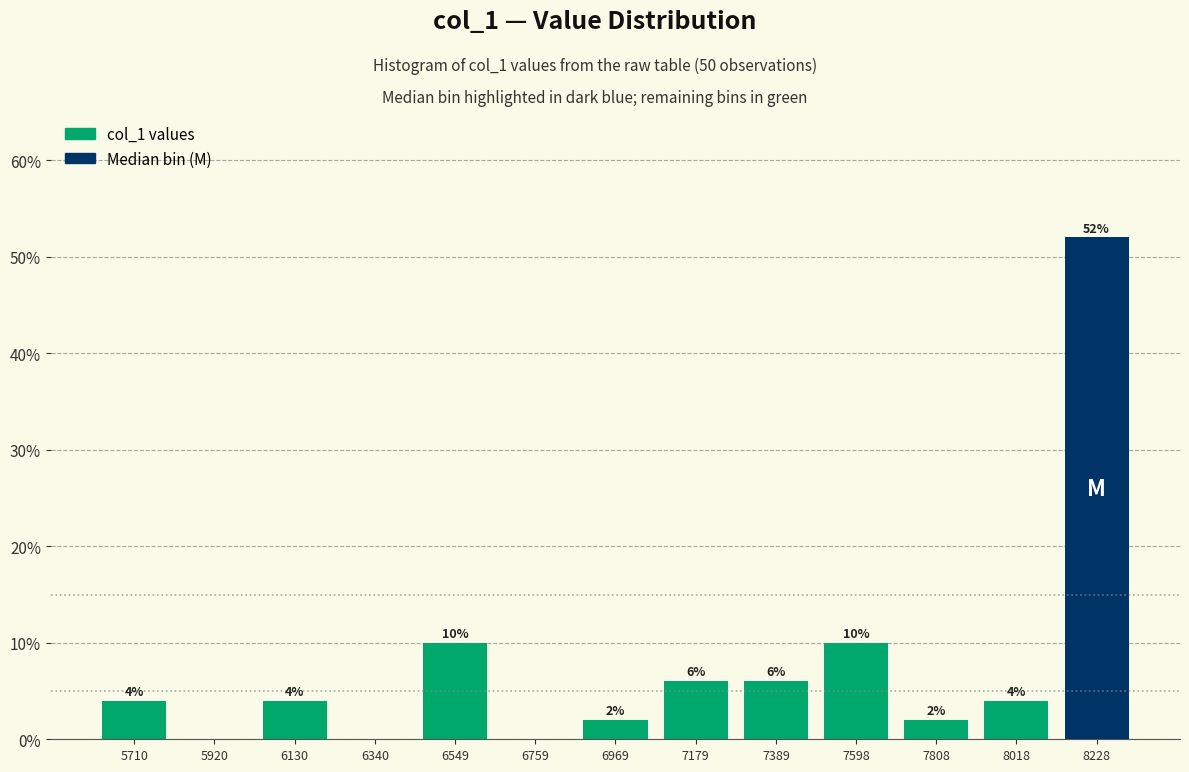

Which range on the x-axis has the tallest bar?

8100 to 8350